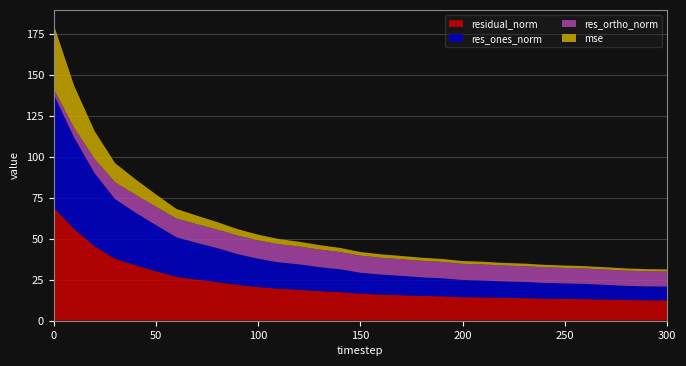

Reading left to right, what are all the values shown in this chart?

mse: 39.2	25.7	16.9	11.7	9.4	7.5	5.9	5.2	4.6	3.9	3.5	3.1	2.9	2.7	2.5	2.2	2.1	2.0	1.9	1.8	1.7	1.7	1.6	1.6	1.5	1.5	1.4	1.4	1.3	1.3	1.3
res_ones_norm: 69.1	55.7	44.6	36.4	32.1	28.1	24.2	22.4	20.7	18.8	17.3	16.1	15.5	14.6	13.9	12.8	12.2	11.8	11.3	11.0	10.5	10.4	10.0	9.9	9.6	9.4	9.2	8.9	8.6	8.4	8.4
res_ortho_norm: 3.3	6.0	8.8	10.3	11.0	11.2	11.5	11.4	11.3	11.3	11.2	11.1	10.9	10.8	10.6	10.4	10.3	10.2	10.1	10.0	9.9	9.8	9.7	9.6	9.6	9.5	9.4	9.4	9.3	9.3	9.2
residual_norm: 69.2	56.0	45.5	37.8	33.9	30.3	26.8	25.1	23.6	21.9	20.6	19.6	18.9	18.1	17.5	16.5	16.0	15.6	15.2	14.9	14.4	14.3	14.0	13.8	13.5	13.4	13.2	13.0	12.7	12.5	12.5